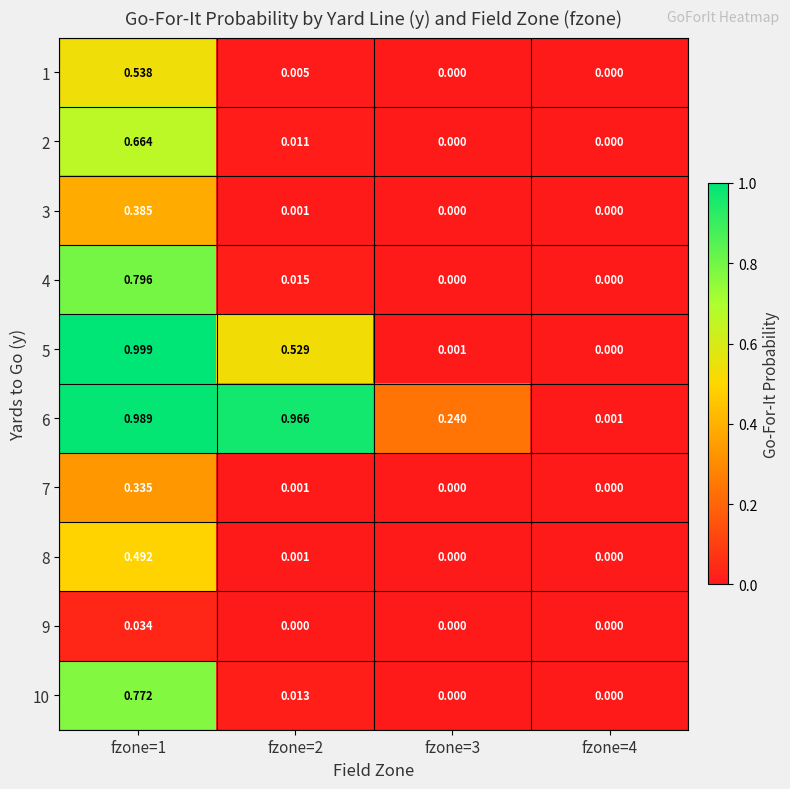

How many data points does each series have?

4